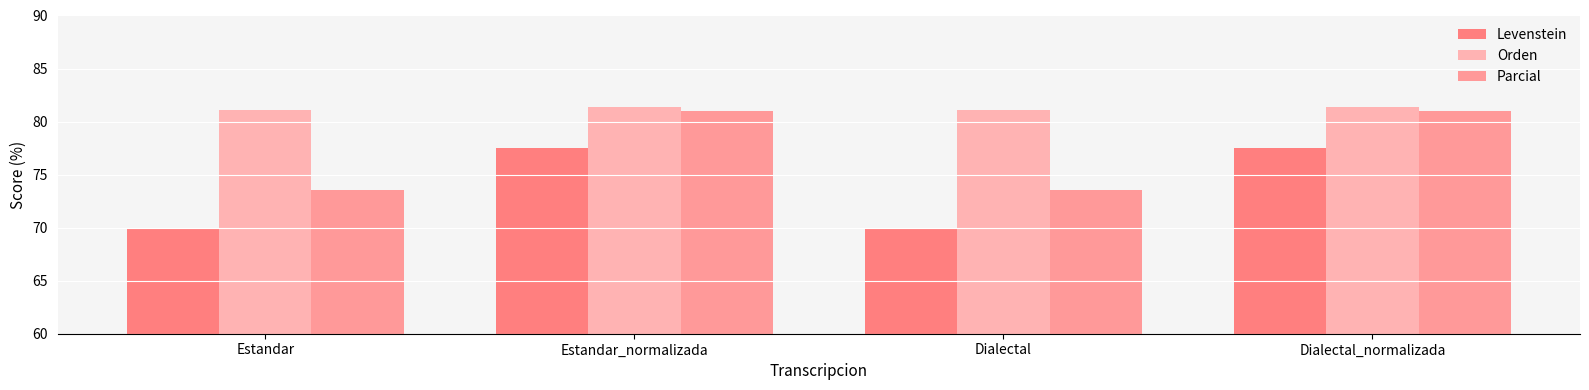

List the series in order of their overall mean, lowest first.

Levenstein, Parcial, Orden